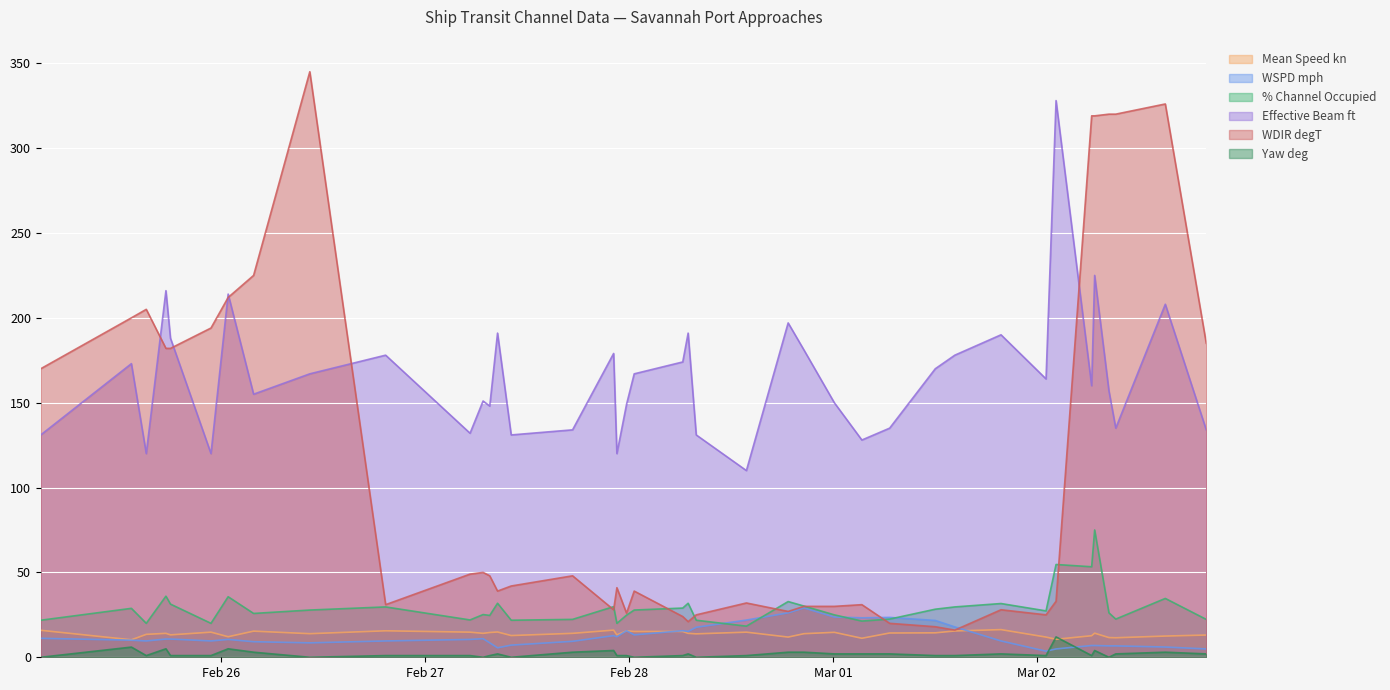

Which label corresponds to the smallest value in the chart?

2022-02-25 02:46:40